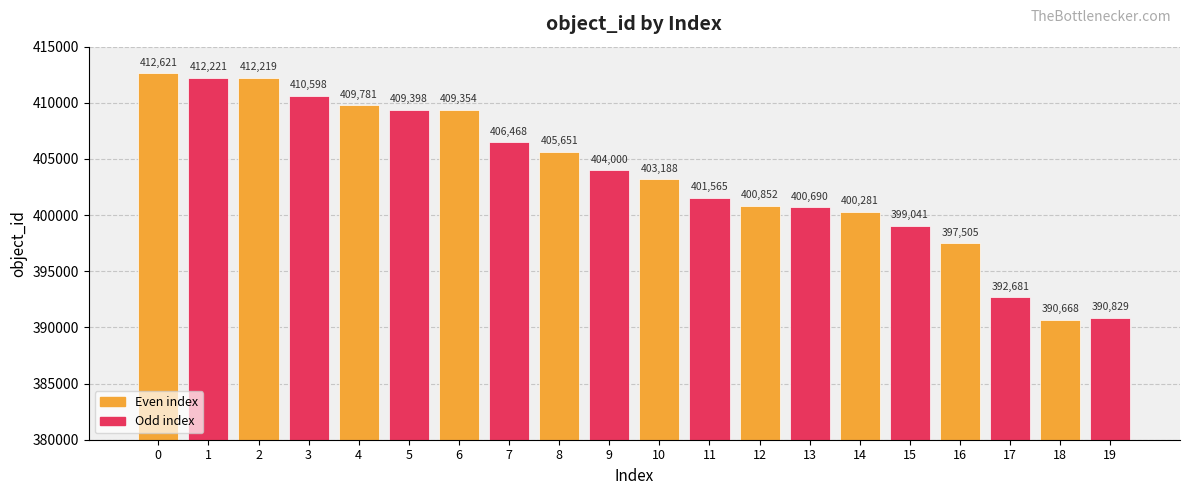

What is the change in value from 3 to 14?

-10317